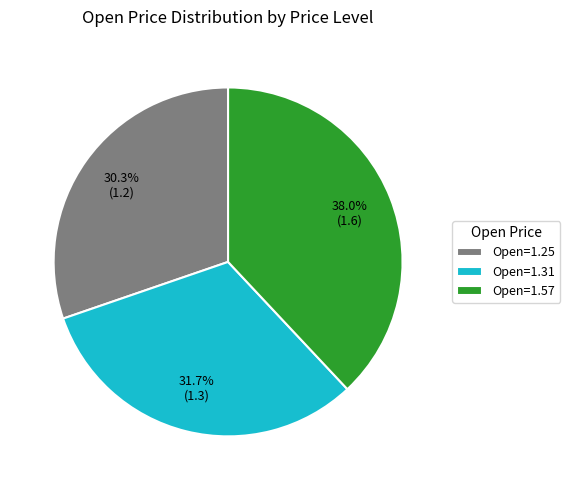

Does Open=1.57 represent more than half of the total?

No